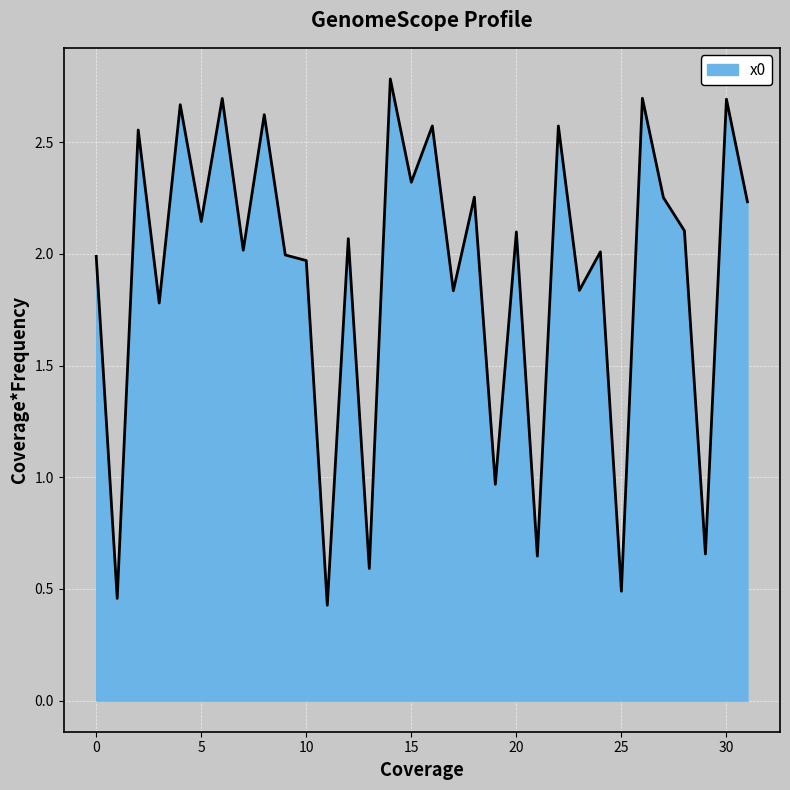

What is the minimum value shown in the chart?

0.4